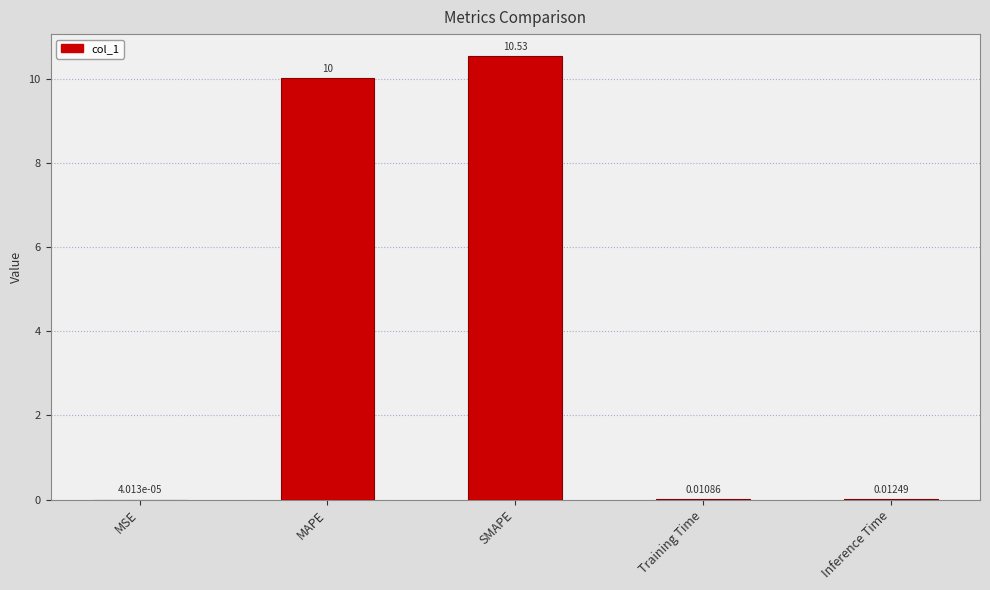

At which label is the value closest to 5?

Inference Time